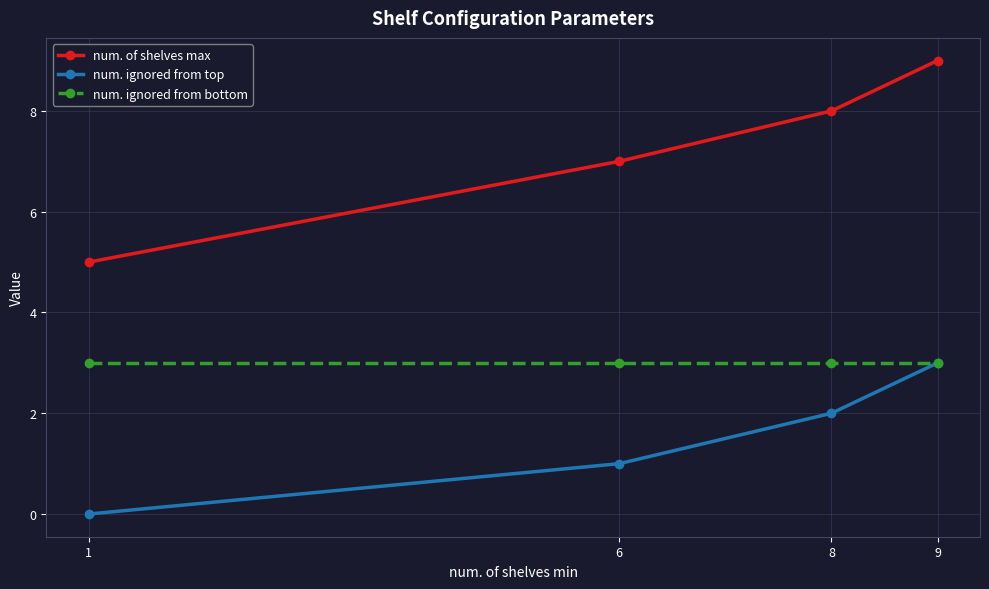

Rank the series by their average value, from highest to lowest.

num. of shelves max, num. ignored from bottom, num. ignored from top